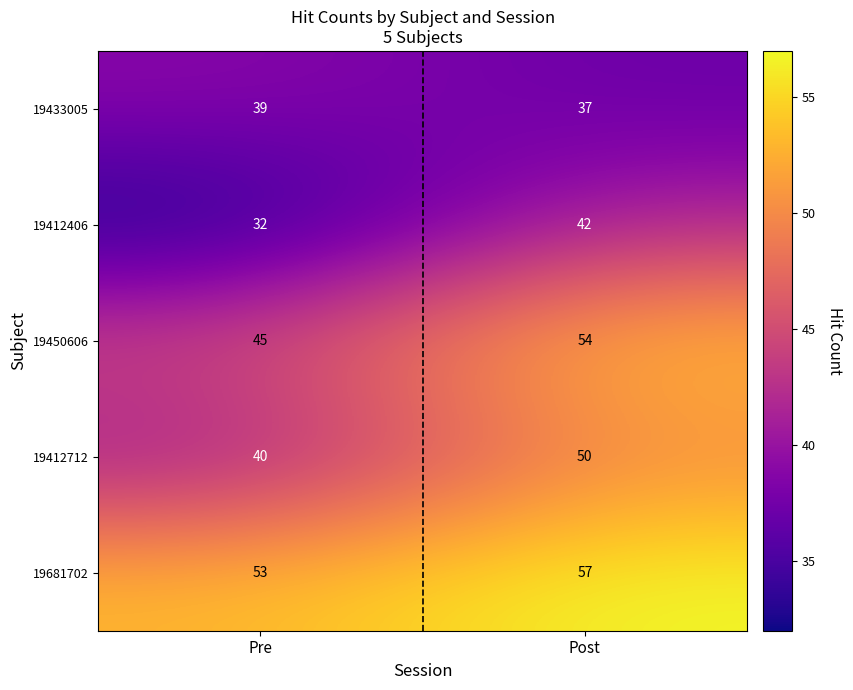

Is it true that 19681702 equals 101 at Post?

False